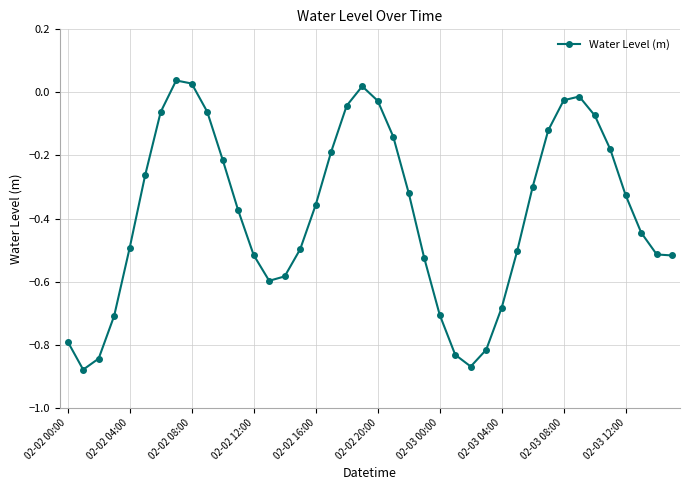

True or false: there are more than 1 points higher than both neighbors.

True